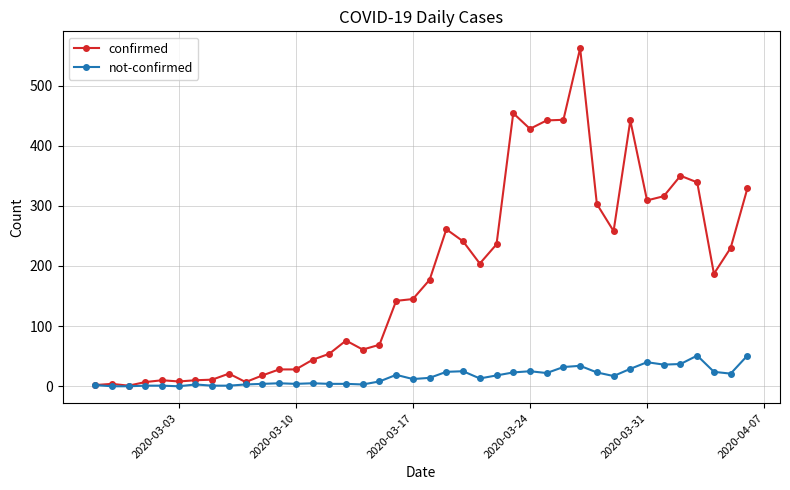

Which series has the widest spread of values?

confirmed